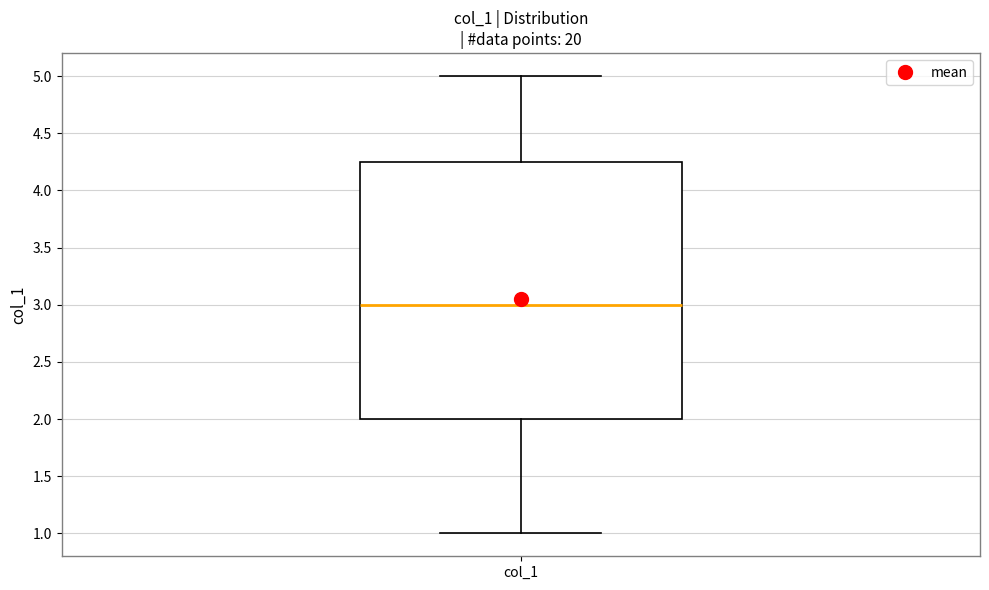

Where is the lower edge of the box for col_1 on the y-axis? The values are not printed on the chart, so give them approximately, as read against the axis.

2.00